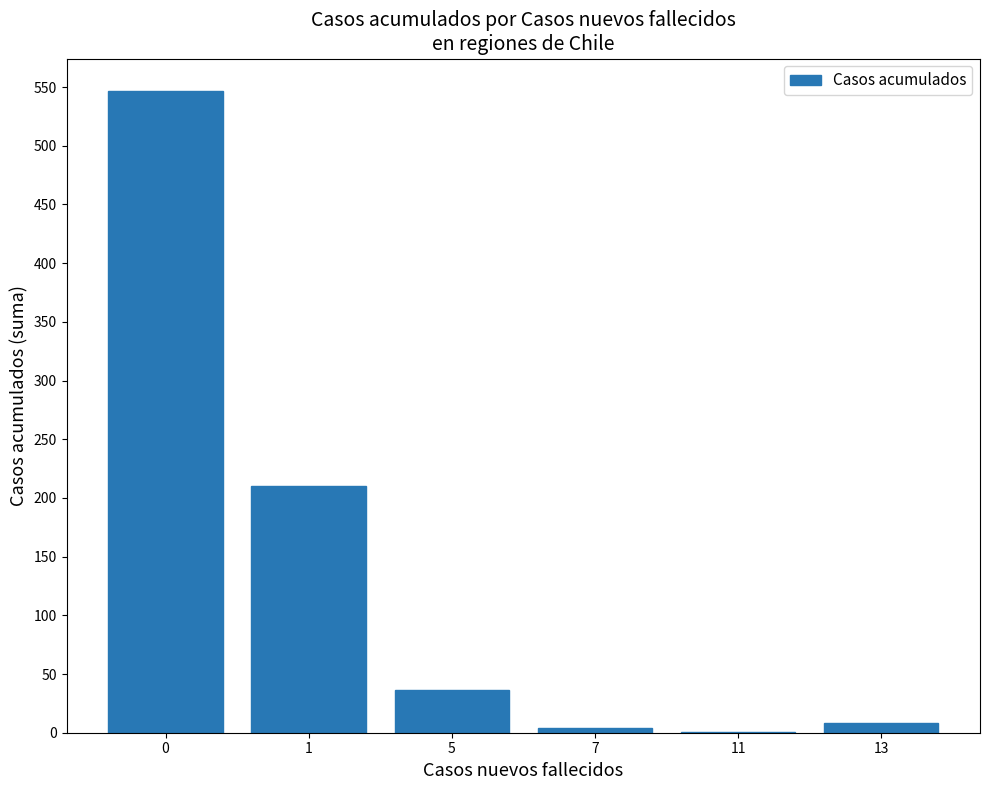

Are the bars horizontal?

No